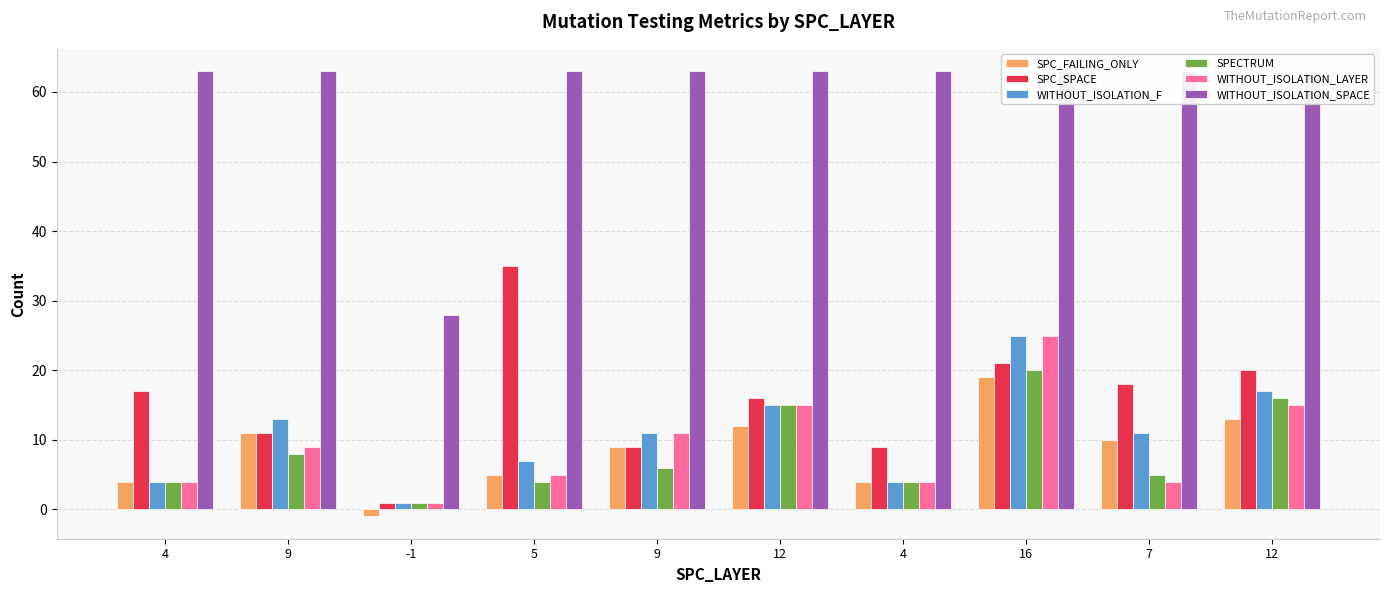

At which label is SPC_FAILING_ONLY closest to 9?

9